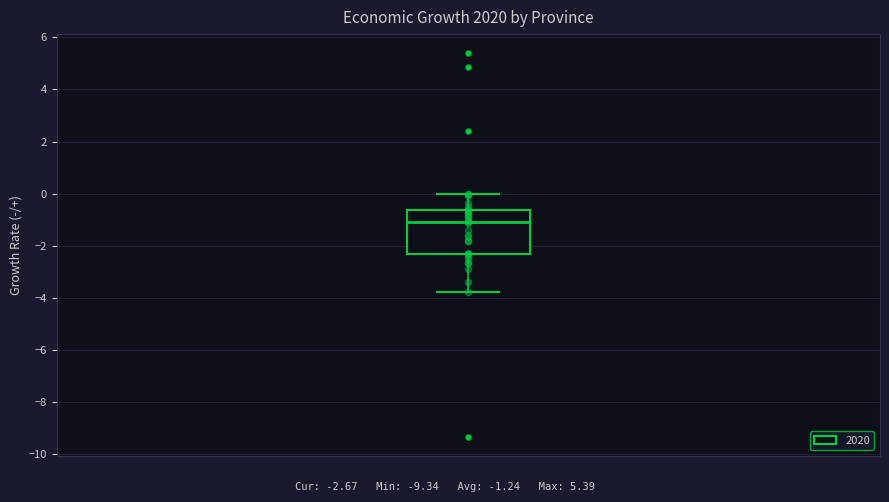

Read this box plot against the y-axis: the position of the median line, the range covered by the box, and the ends of both whiskers. The values are not printed on the chart, so give them approximately, as read against the axis.

median -1.2, box -2.4 to -0.6, whiskers -3.8 to 0.0